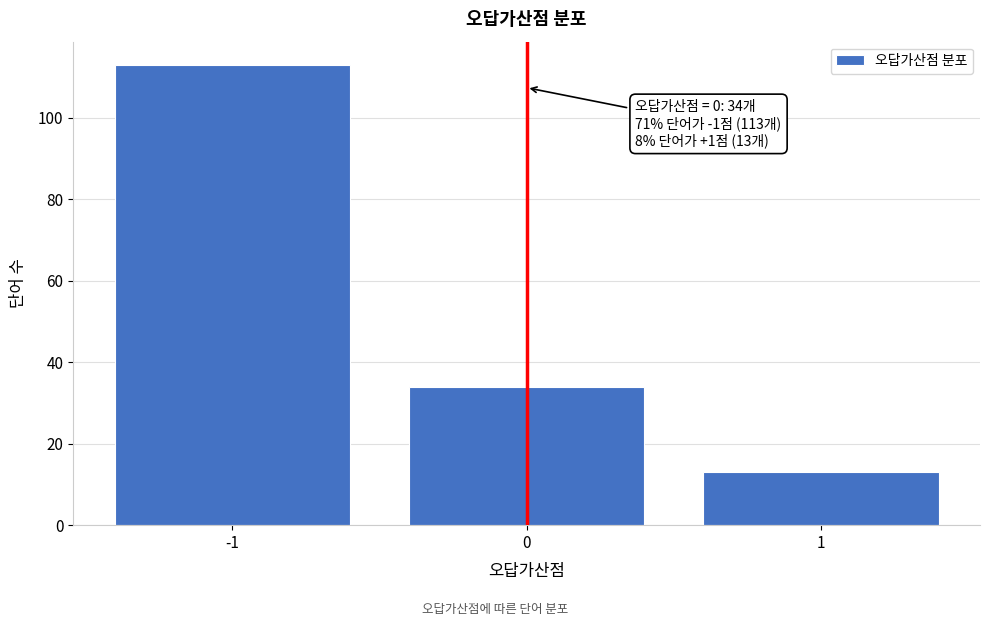

Reading left to right, what are all the values shown in this chart?

113	34	13